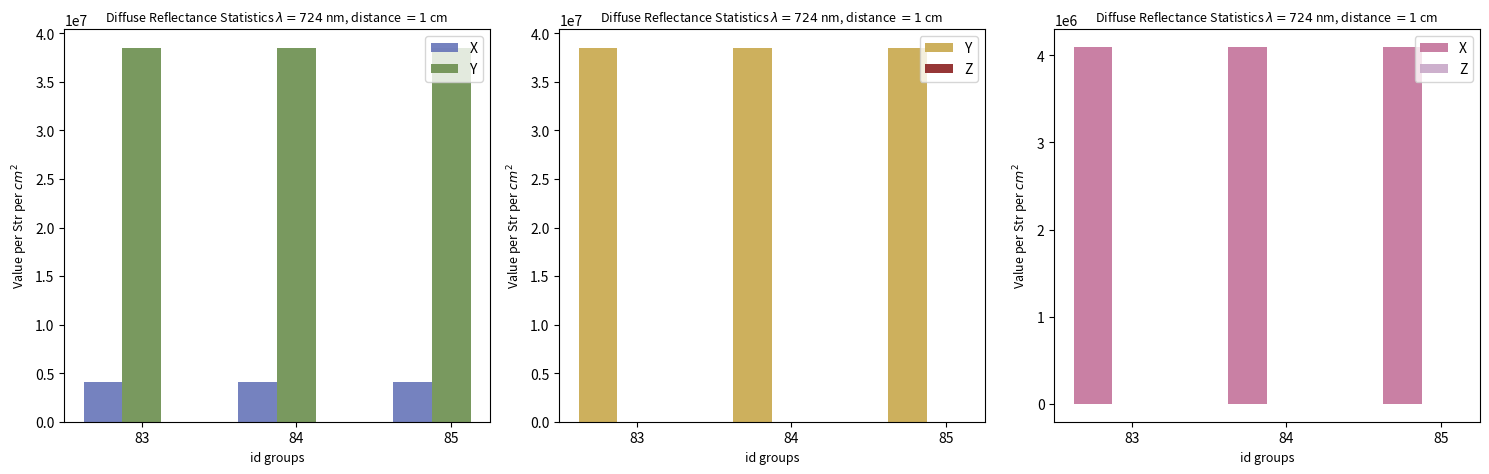

Reading left to right, transcribe all the data shown in this chart.

X: 4097054.6	4096914.9	4097054.6
Y: 38538996.0	38538975.4	38538995.6
Z: -203.7	-209.4	-203.2